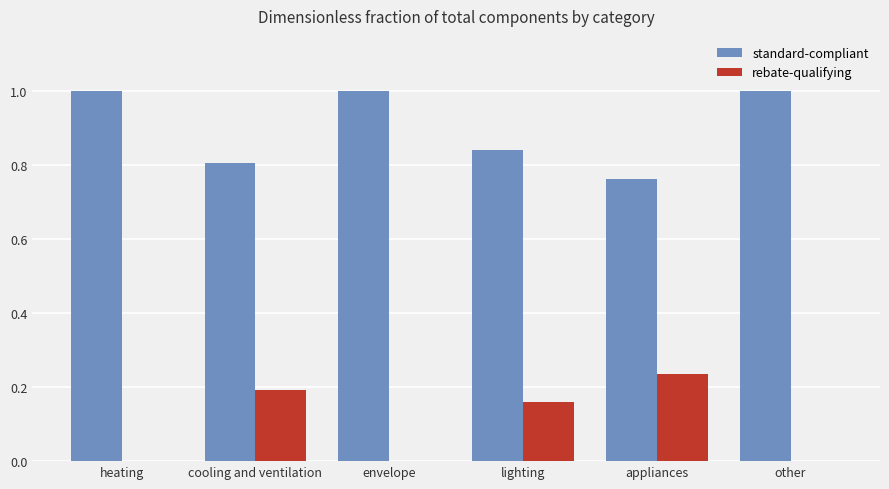

What is the maximum value for standard-compliant?

1.0